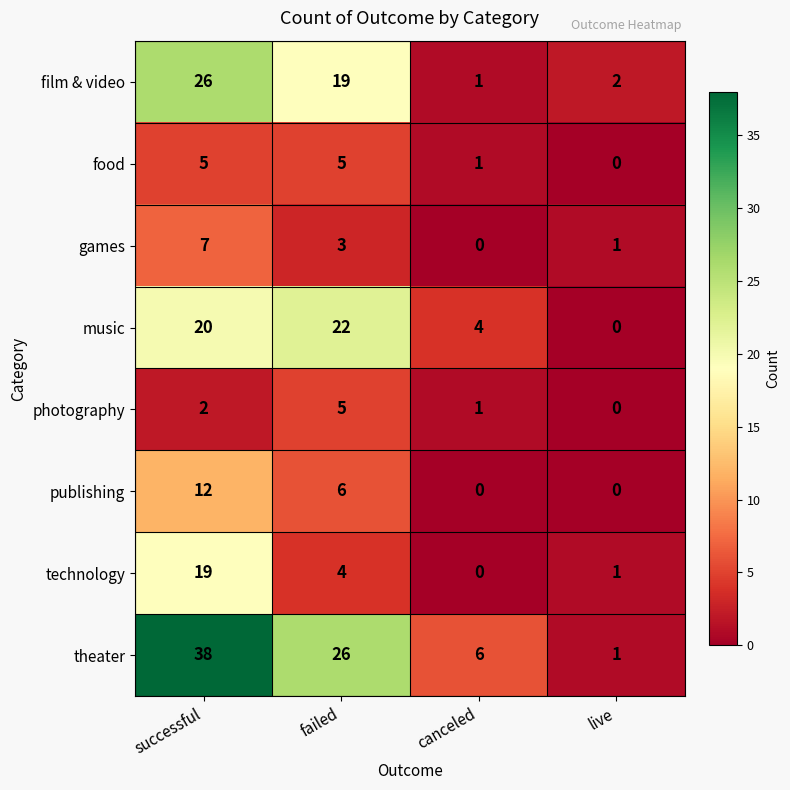

What is the highest value of the photography series?

5